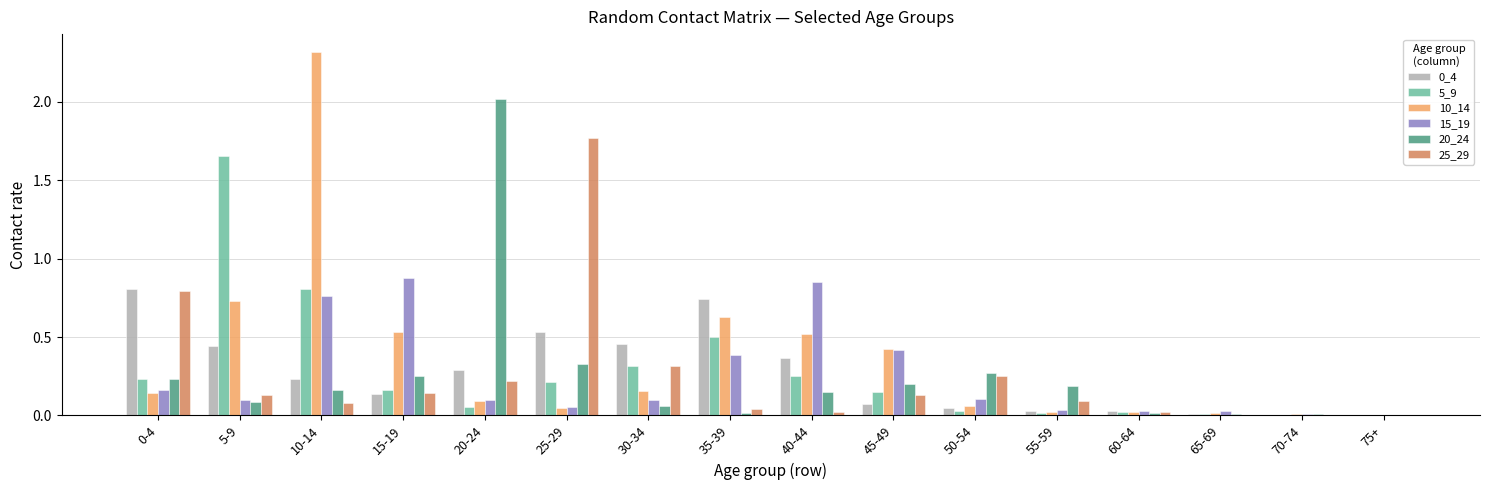

What is the sum of all 10_14 values?

5.7